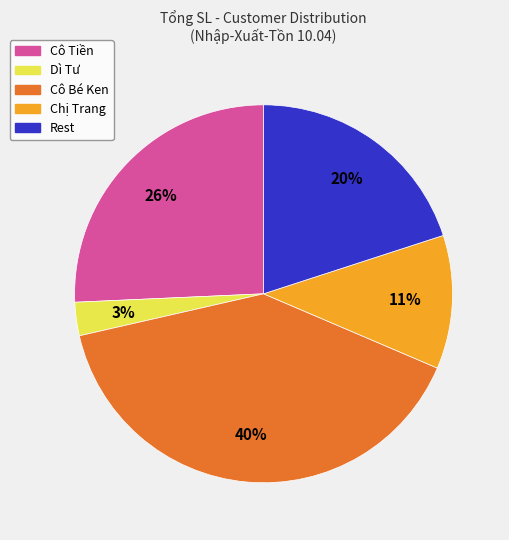

Is there any slice that represents more than half of the pie?

No